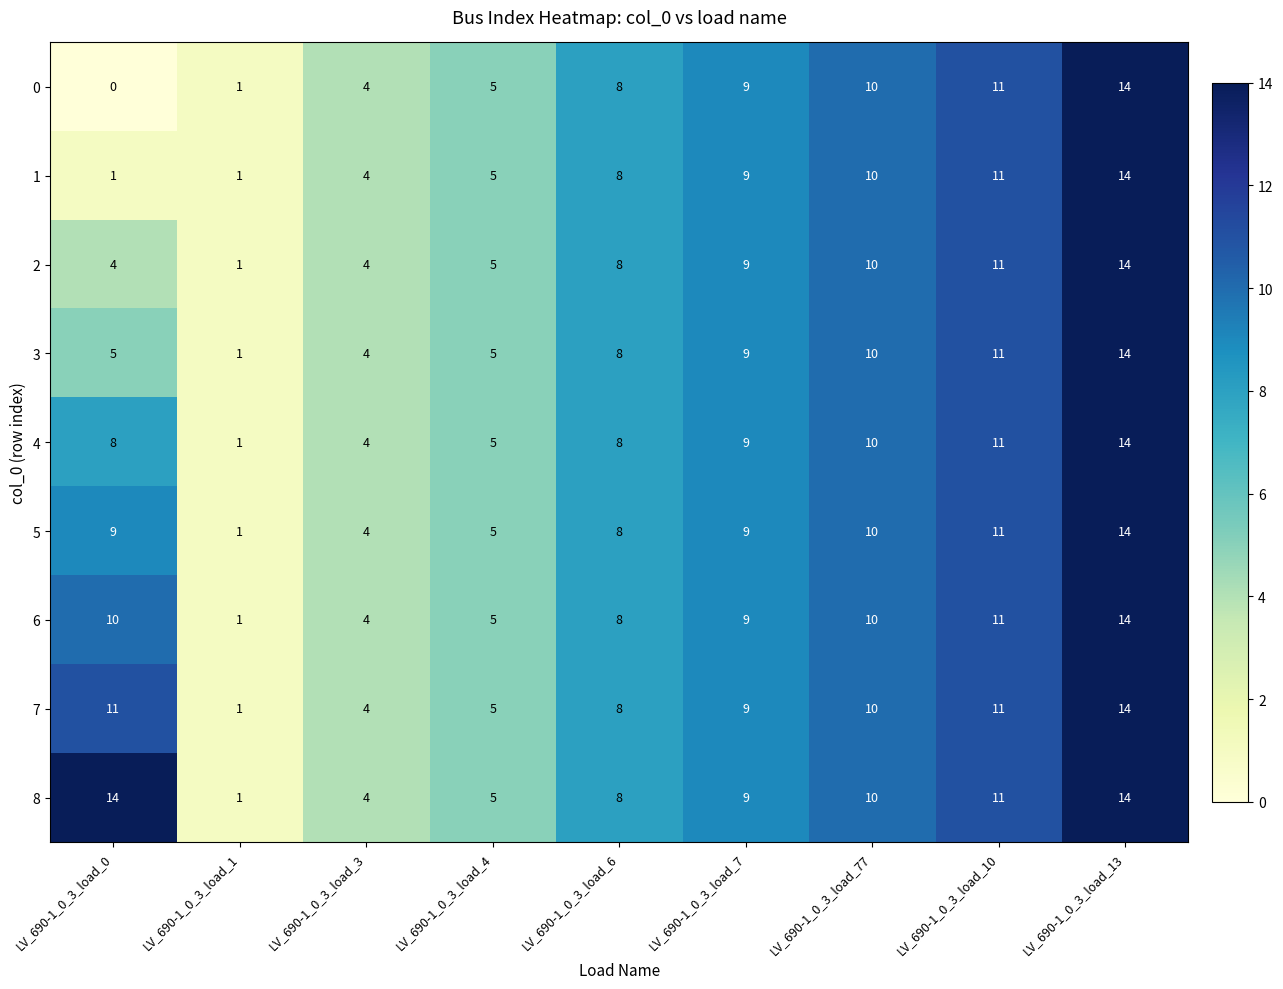

What is the difference between the maximum and minimum values in the 7 series?

13